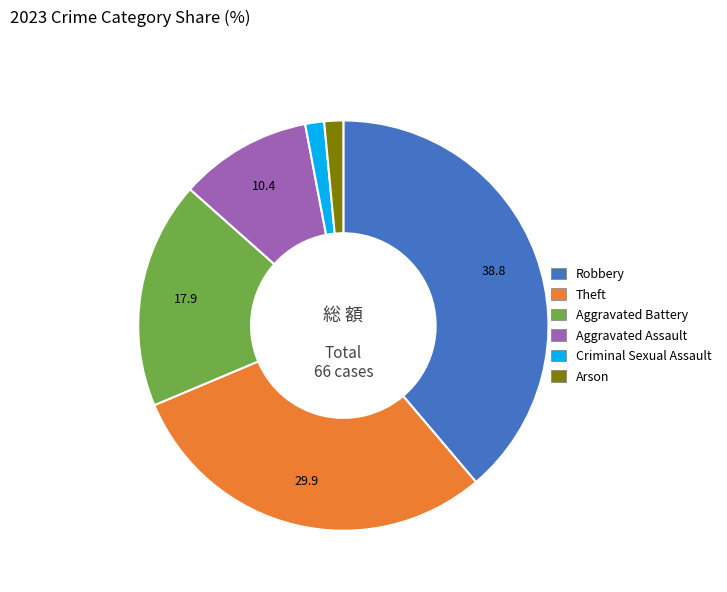

Combined, do Aggravated Assault and Theft account for over 50%?

No